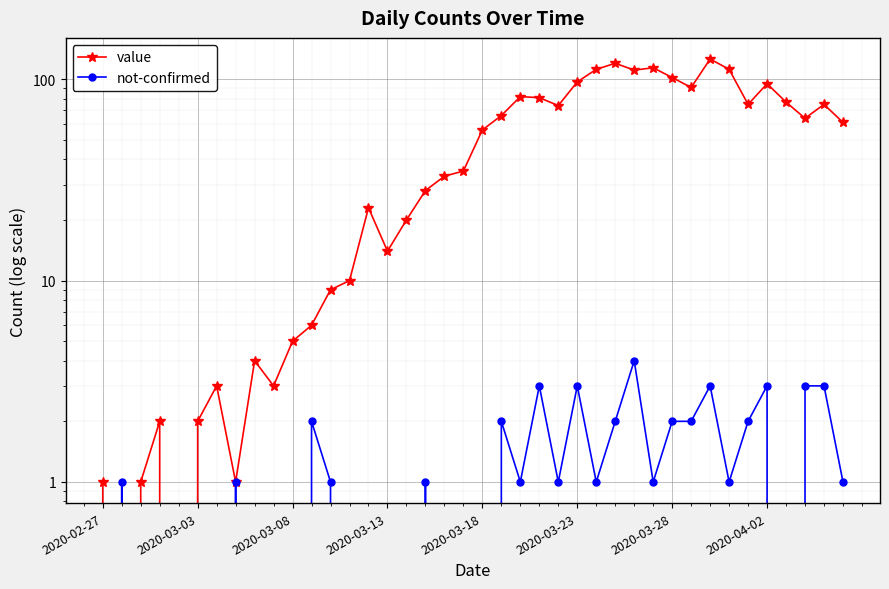

Where is not-confirmed nearest to the value 2?

11